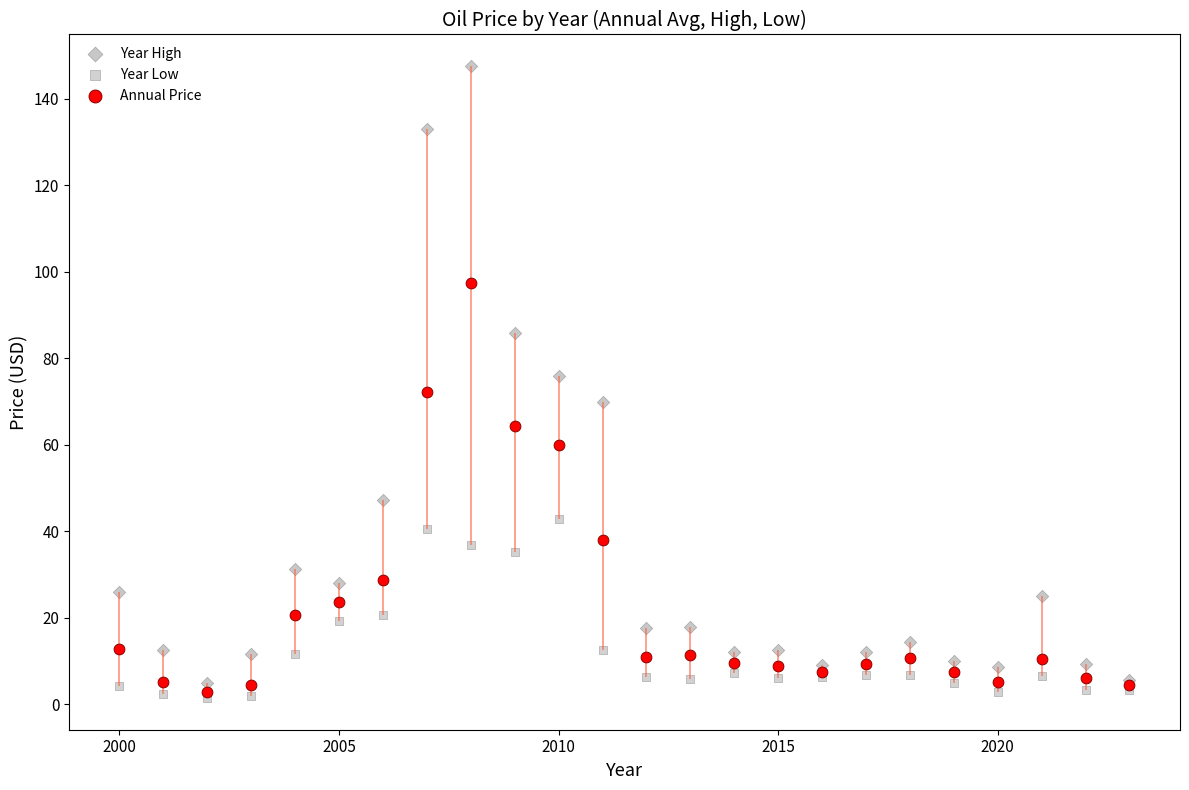

In the Annual Price series, what Y value is closest to 50?

59.9